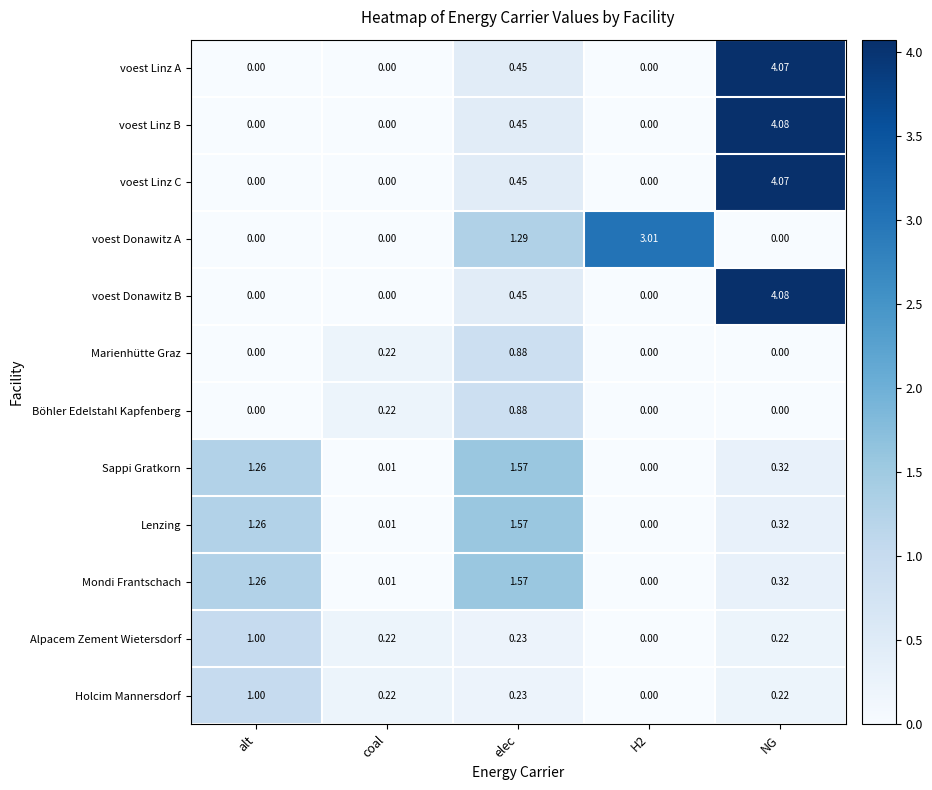

Between alt and elec, which series saw the biggest shift?

voest Donawitz A